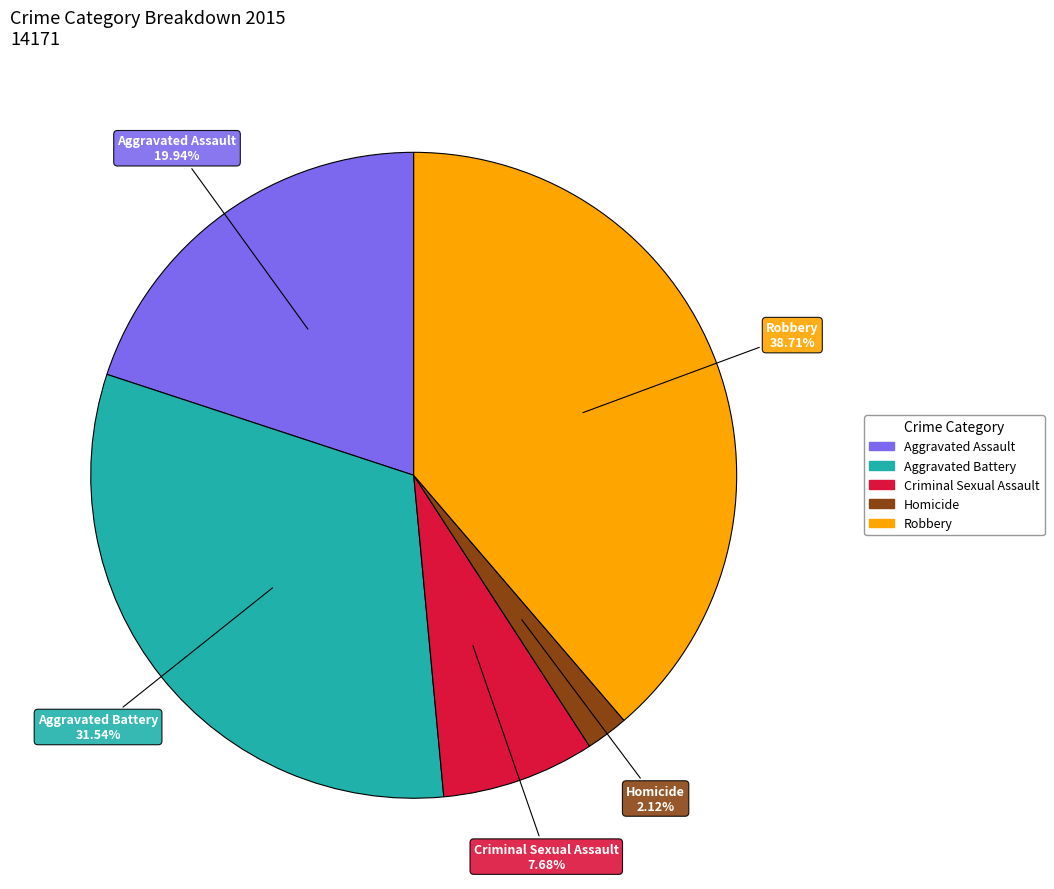

How many segments does this pie chart have?

5